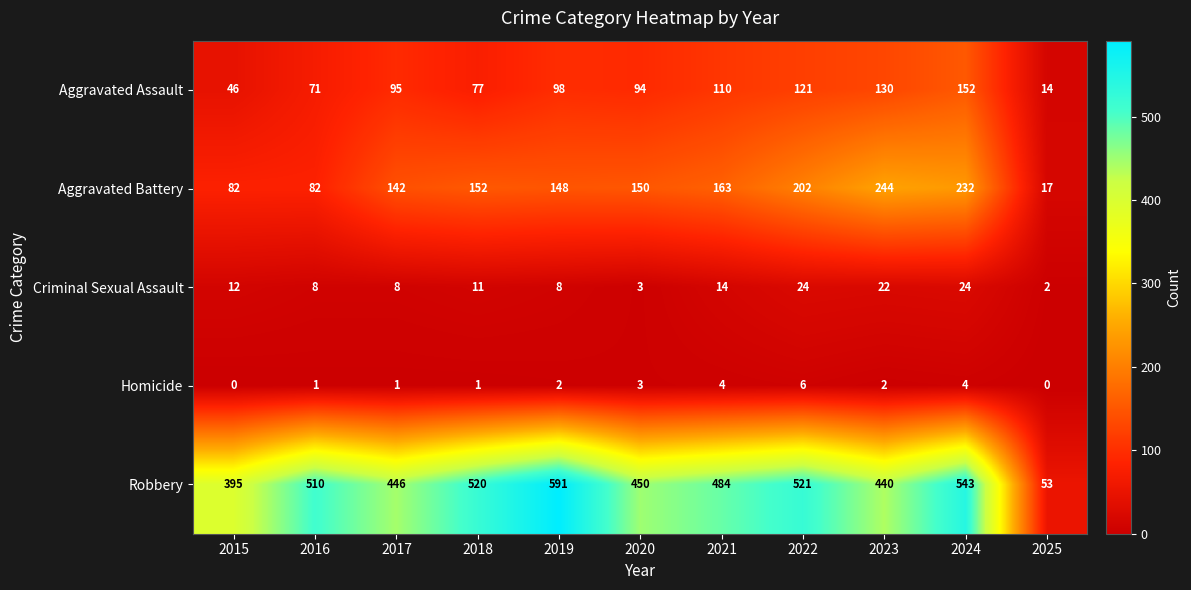

What is the spread (max minus min) of values at 2022?

515